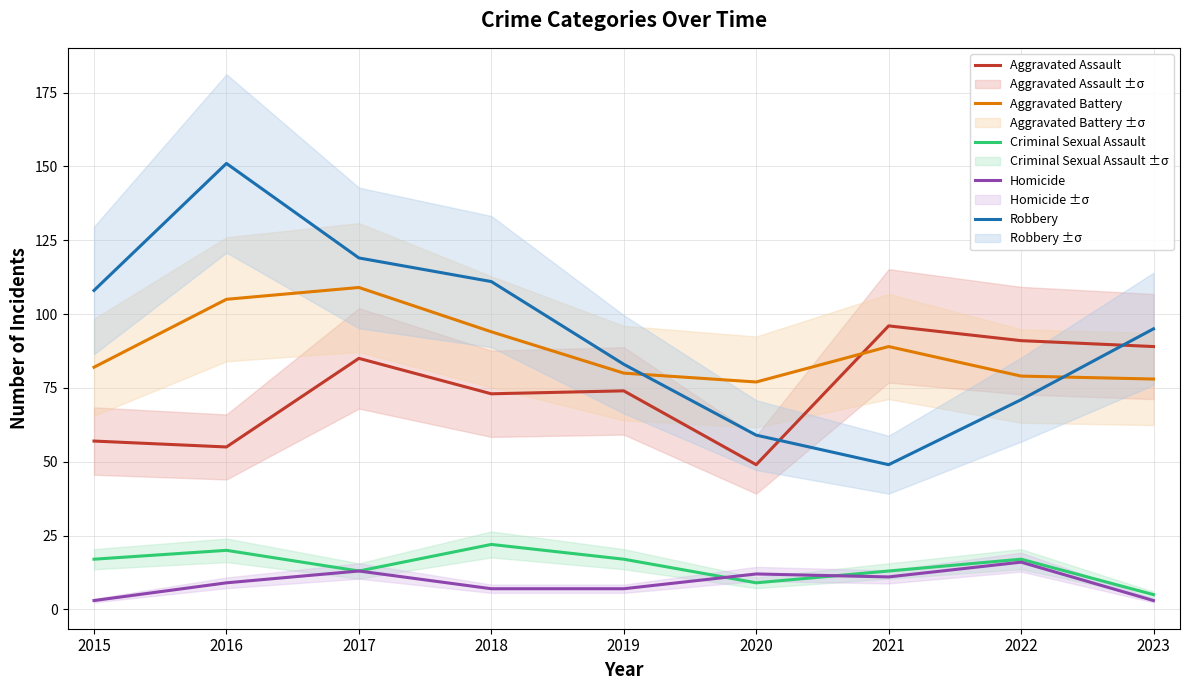

True or false: Robbery and Criminal Sexual Assault intersect in this chart.

False